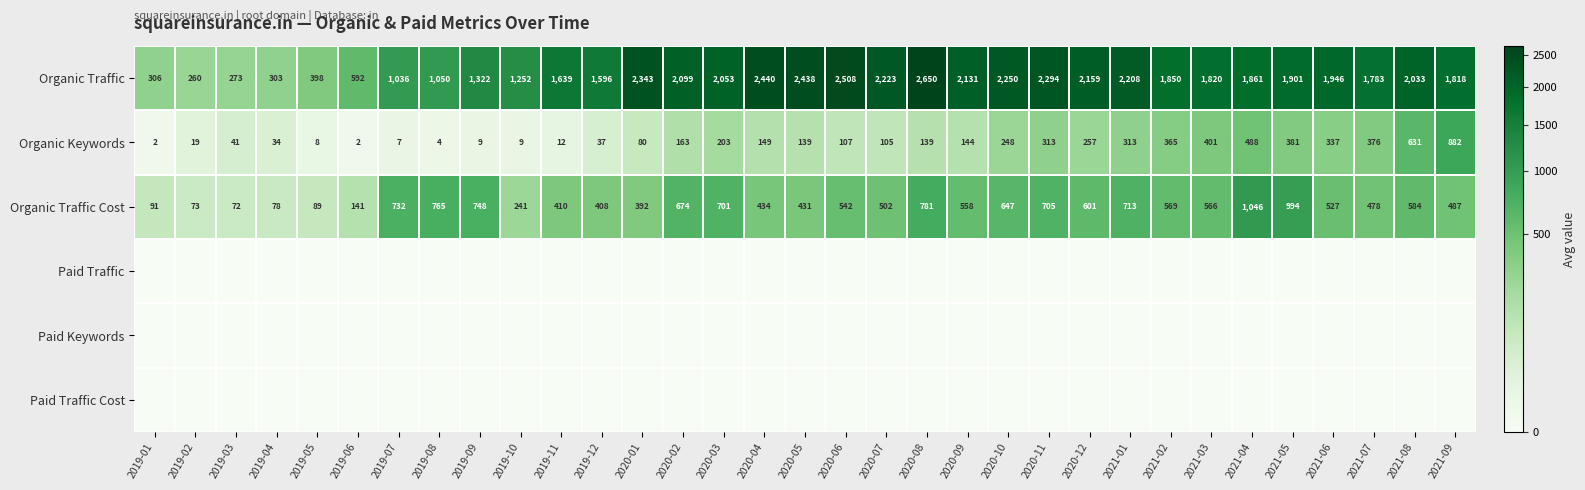

What is the minimum value for Organic Traffic Cost?

72